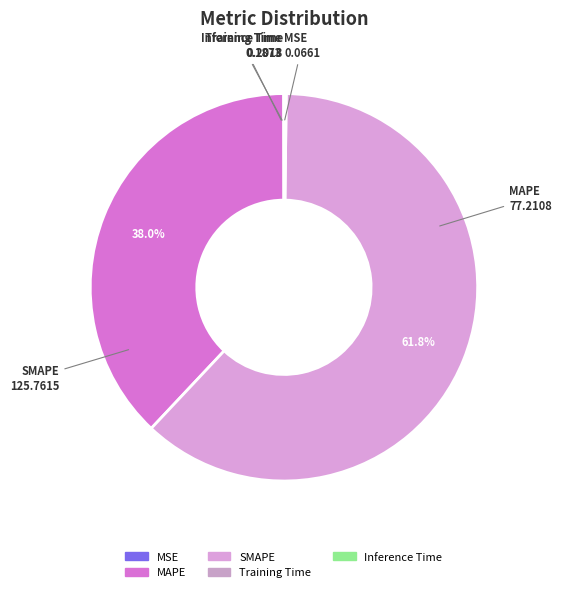

How much of the chart is everything except MAPE?

62.0%